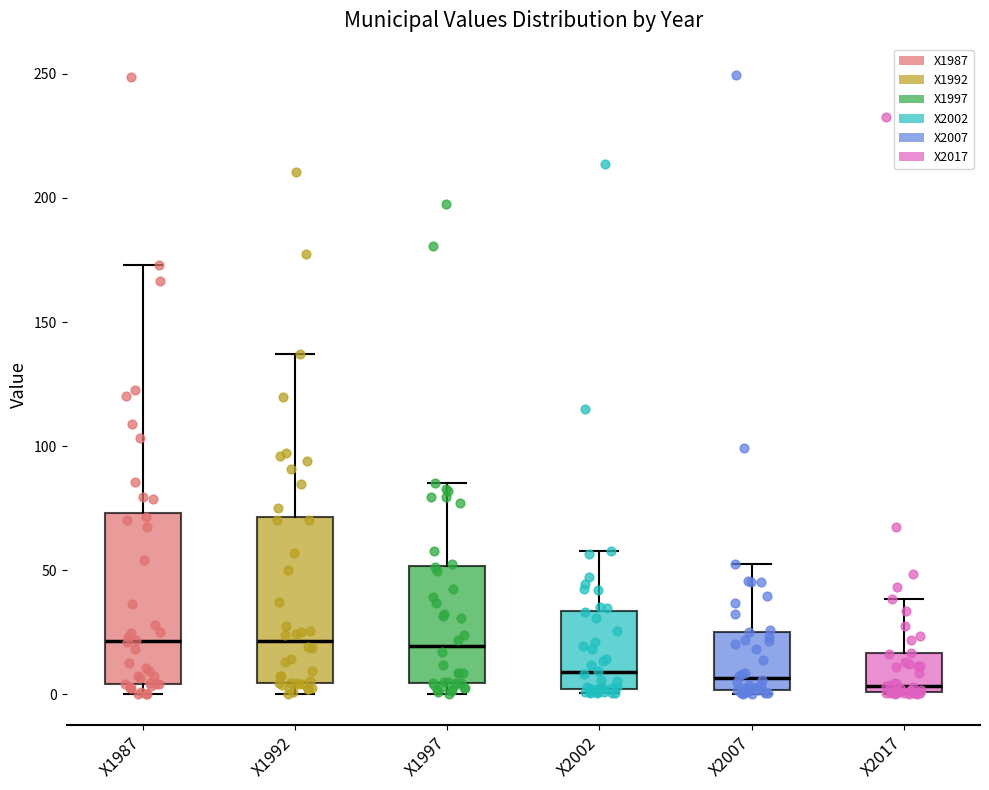

Reading left to right, transcribe this box plot: for each box, give where its median line is, the range the box spans, and where its two whiskers end, as read against the y-axis. The values are not printed on the chart, so give them approximately, as read against the axis.

X1987: median 20, box 5 to 75, whiskers 0 to 175
X1992: median 20, box 5 to 70, whiskers 0 to 135
X1997: median 20, box 5 to 50, whiskers 0 to 85
X2002: median 10, box 0 to 35, whiskers 0 (just below the box's lower edge) to 60
X2007: median 5, box 0 to 25, whiskers 0 to 55
X2017: median 5, box 0 to 15, whiskers 0 to 40